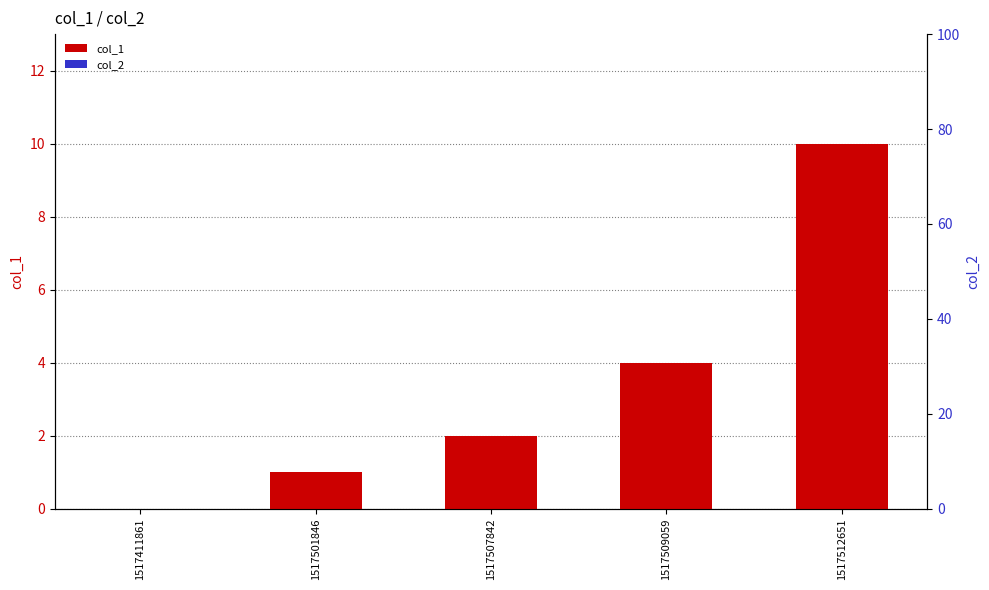

Between 1517411861 and 1517509059, which series saw the biggest shift?

col_1